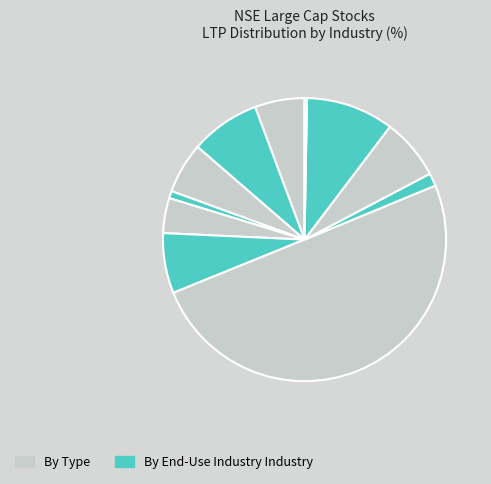

Is there any slice that represents more than half of the pie?

Yes